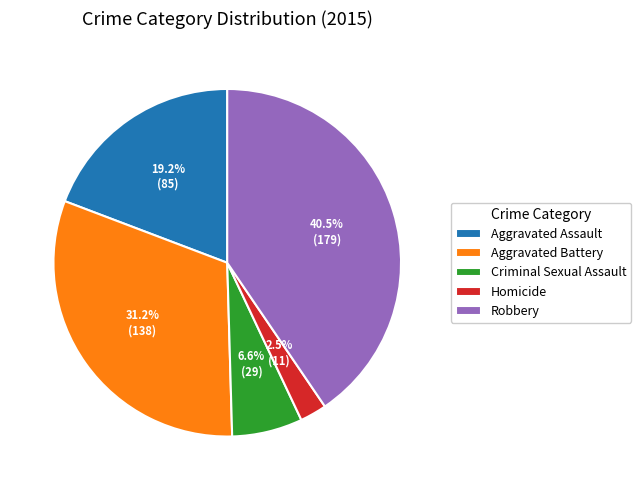

True or false: Aggravated Assault accounts for 19% of the total.

True